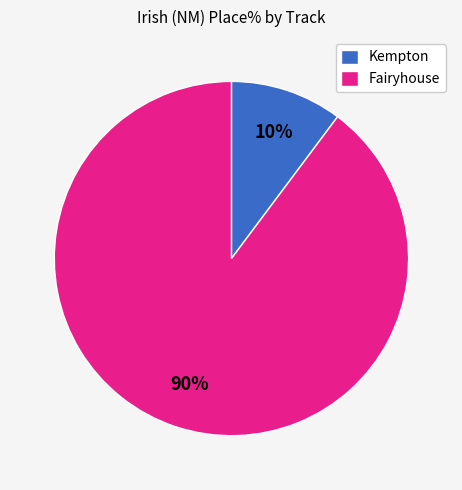

Is there any slice that represents more than half of the pie?

Yes